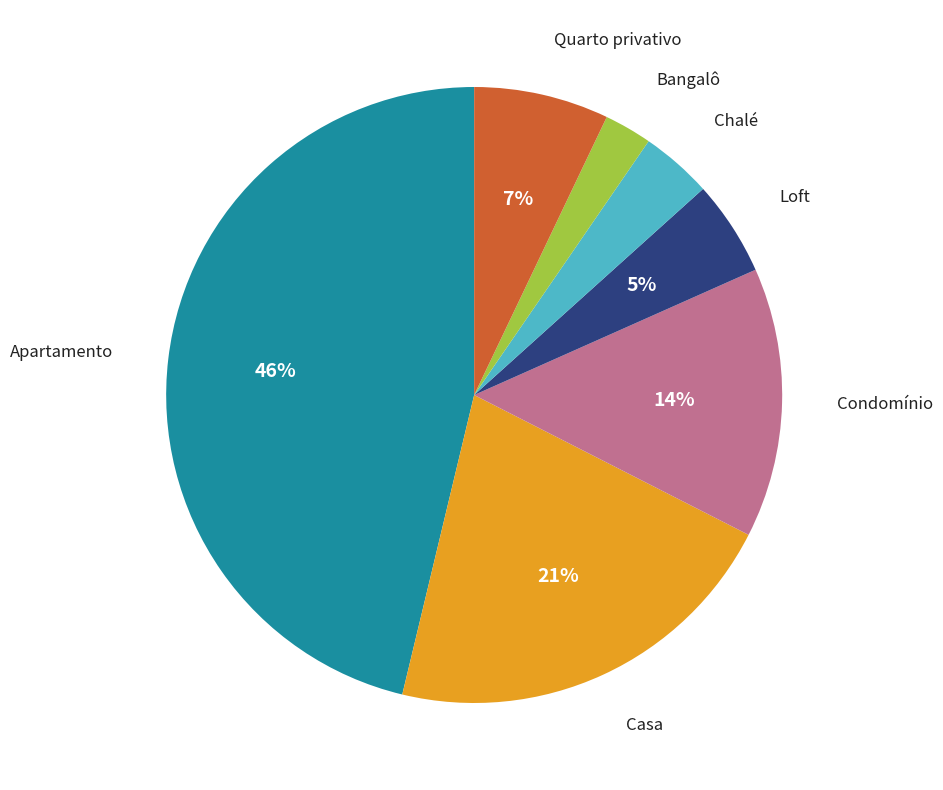

To the nearest percent, what is the difference between the largest and smallest slice percentages?

44%